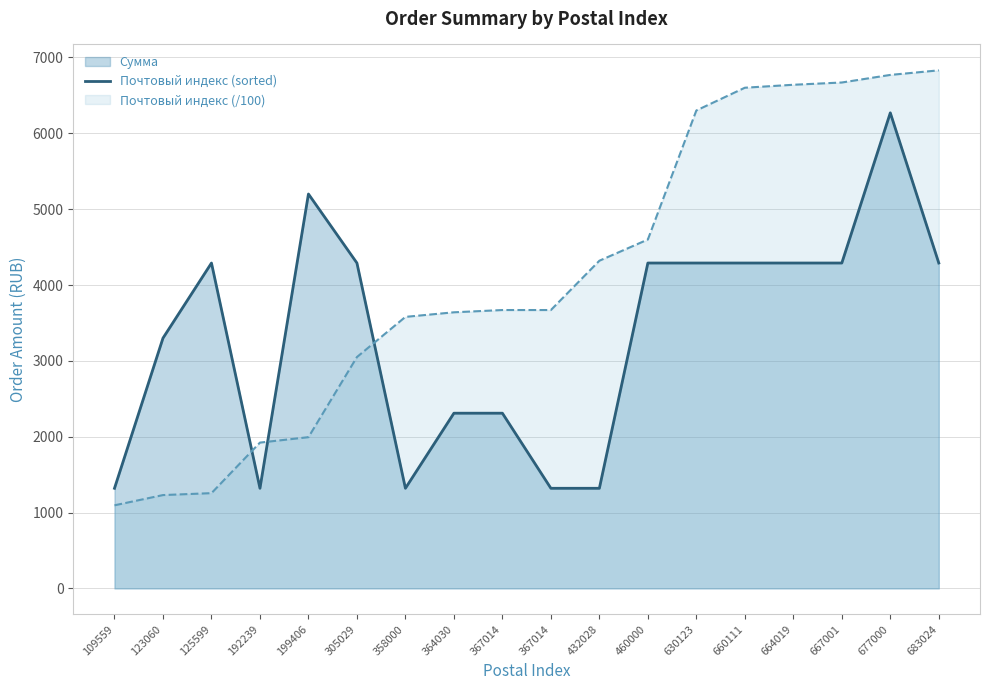

Reading left to right, transcribe all the data shown in this chart.

1320	3300	4290	1320	5200	4290	1320	2310	2310	1320	1320	4290	4290	4290	4290	4290	6270	4290